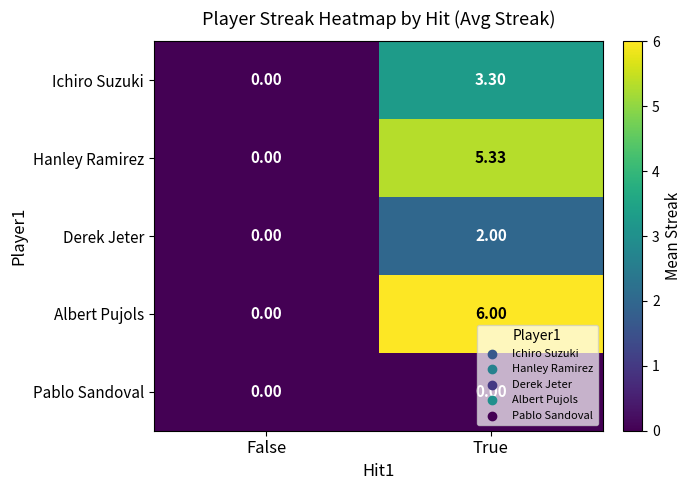

List the series in order of their peak value, highest first.

Albert Pujols, Hanley Ramirez, Ichiro Suzuki, Derek Jeter, Pablo Sandoval